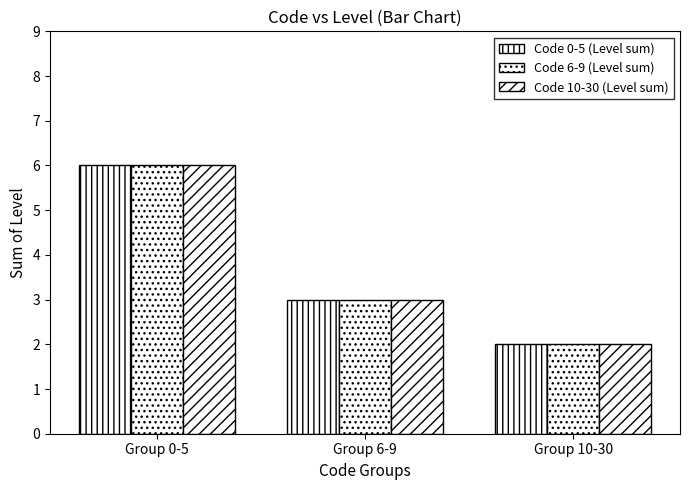

Is it true that Code 10-30 (Level sum) equals 4 at Group 10-30?

False